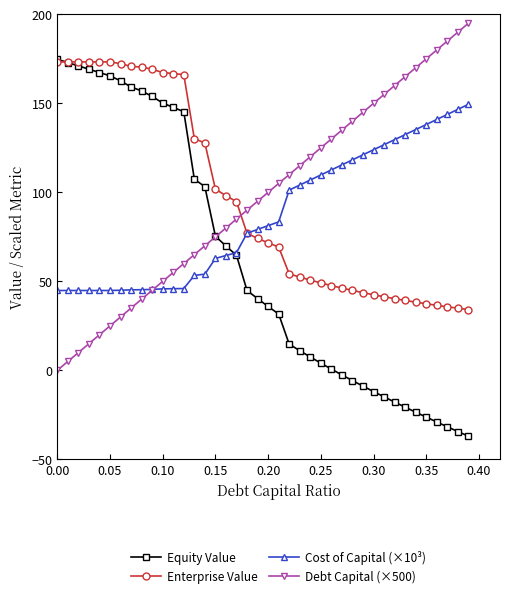

What is the minimum value shown in the chart?

-37.0